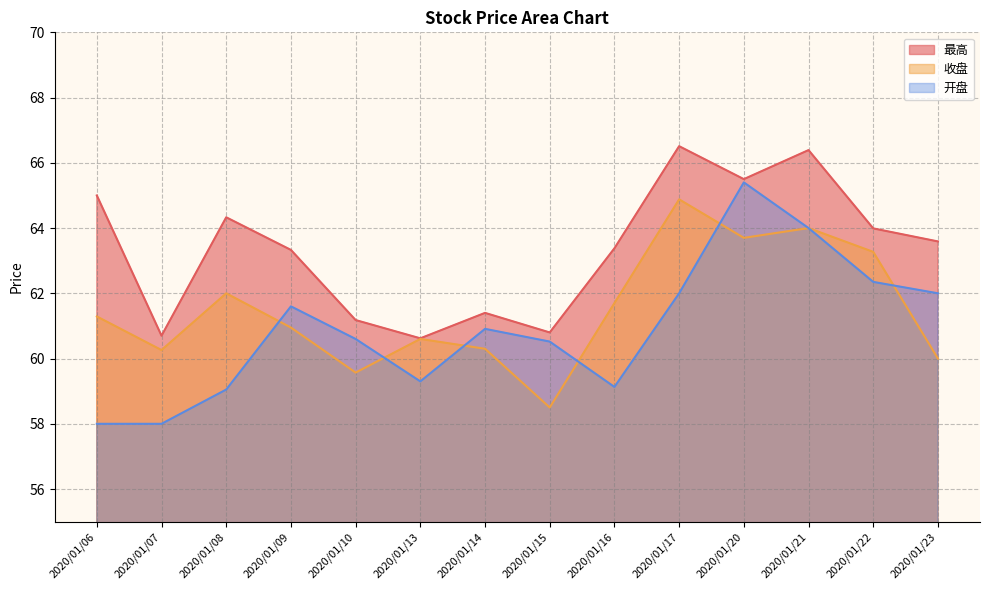

True or false: 最高 and 收盘 cross at least once.

False